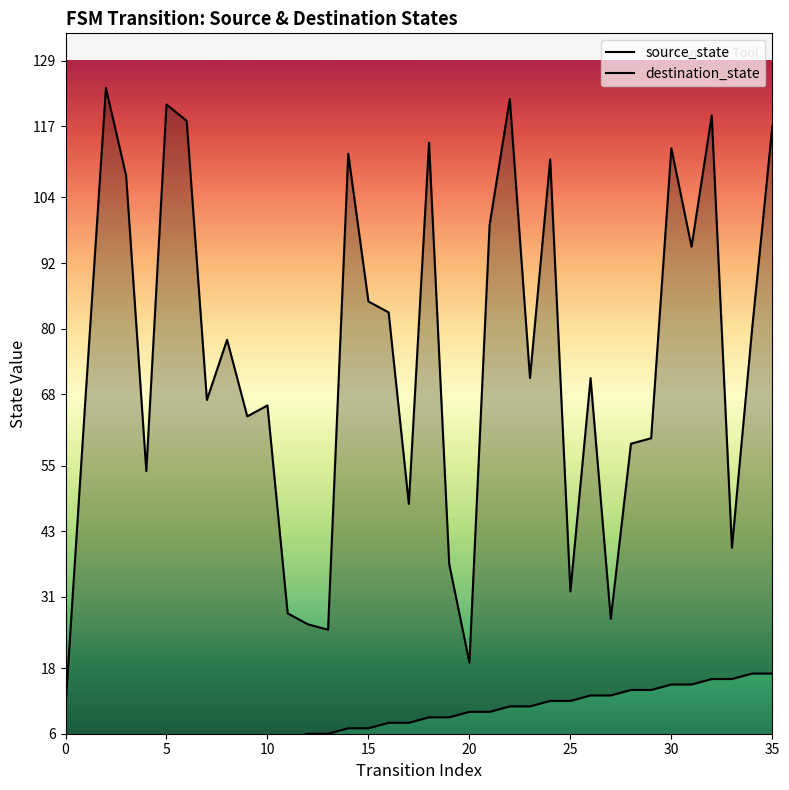

Which series has the widest spread of values?

destination_state